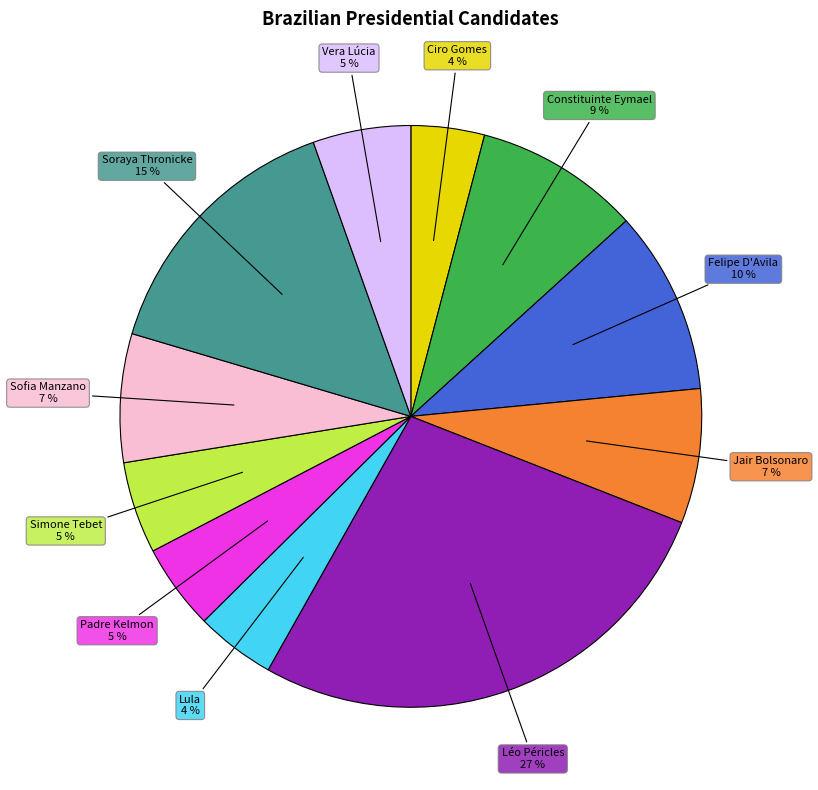

Does any single category account for the majority?

No